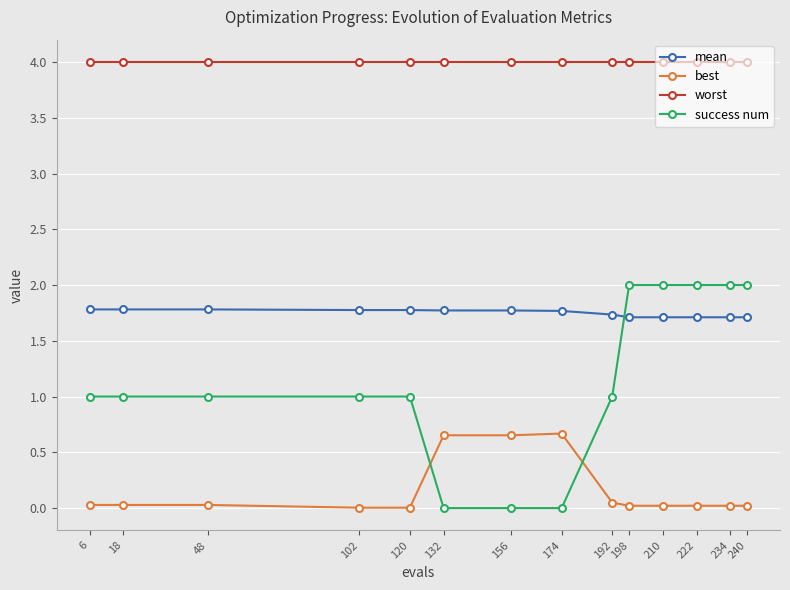

What is the value of the mean point at the 8th from the left?

1.8